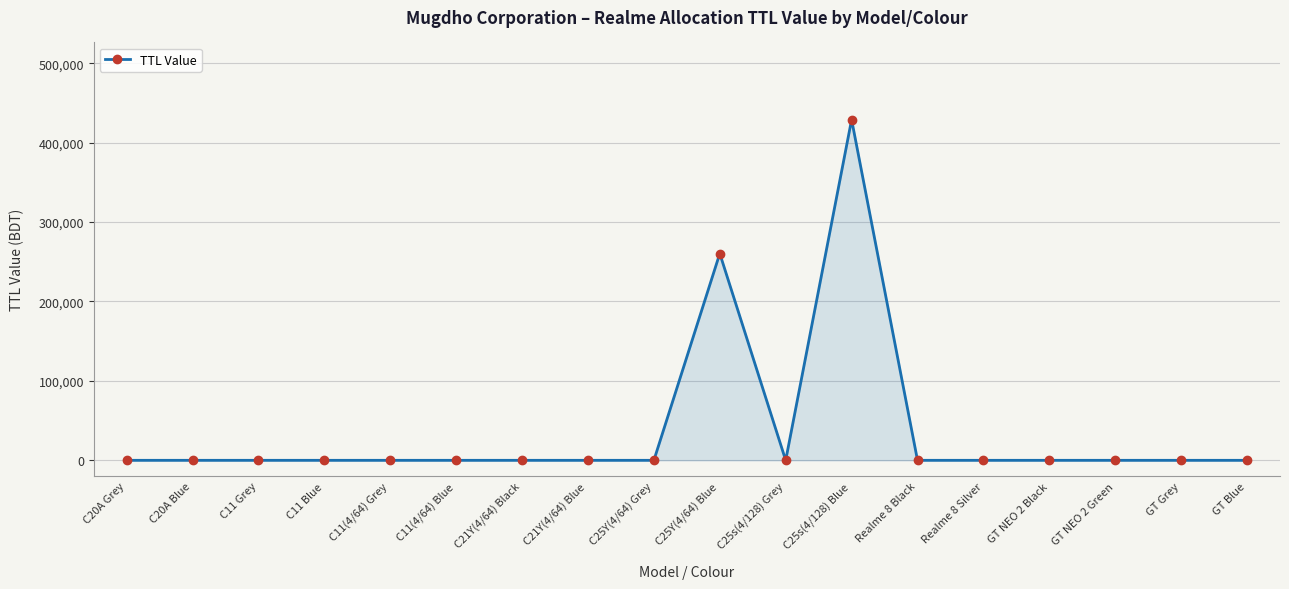

The chart shows a value of 0 at C11 Grey. True or false?

True